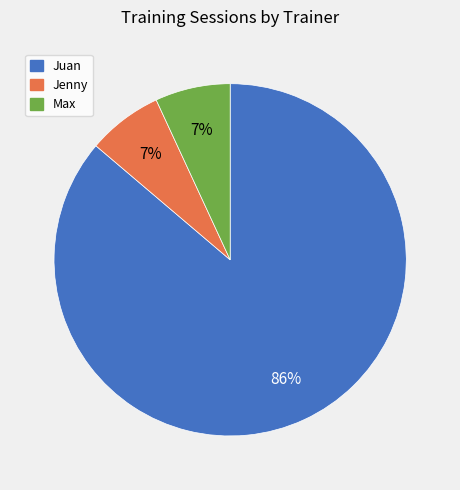

Is it true that Juan is 96% of the pie?

False